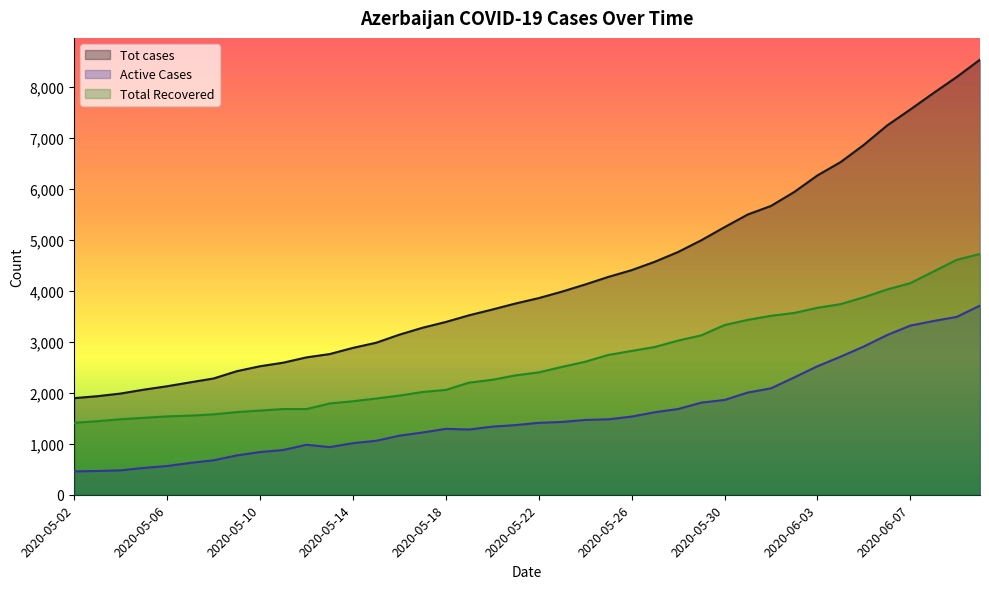

Rank the categories by Tot cases value from highest to lowest.

2020-06-10, 2020-06-09, 2020-06-08, 2020-06-07, 2020-06-06, 2020-06-05, 2020-06-04, 2020-06-03, 2020-06-02, 2020-06-01, 2020-05-31, 2020-05-30, 2020-05-29, 2020-05-28, 2020-05-27, 2020-05-26, 2020-05-25, 2020-05-24, 2020-05-23, 2020-05-22, 2020-05-21, 2020-05-20, 2020-05-19, 2020-05-18, 2020-05-17, 2020-05-16, 2020-05-15, 2020-05-14, 2020-05-13, 2020-05-12, 2020-05-11, 2020-05-10, 2020-05-09, 2020-05-08, 2020-05-07, 2020-05-06, 2020-05-05, 2020-05-04, 2020-05-03, 2020-05-02